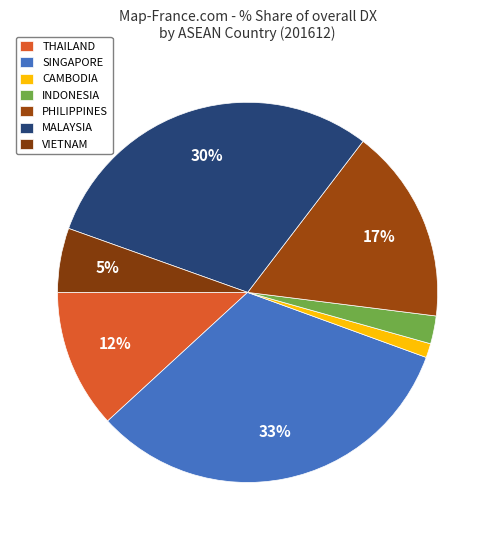

How many segments does this pie chart have?

7